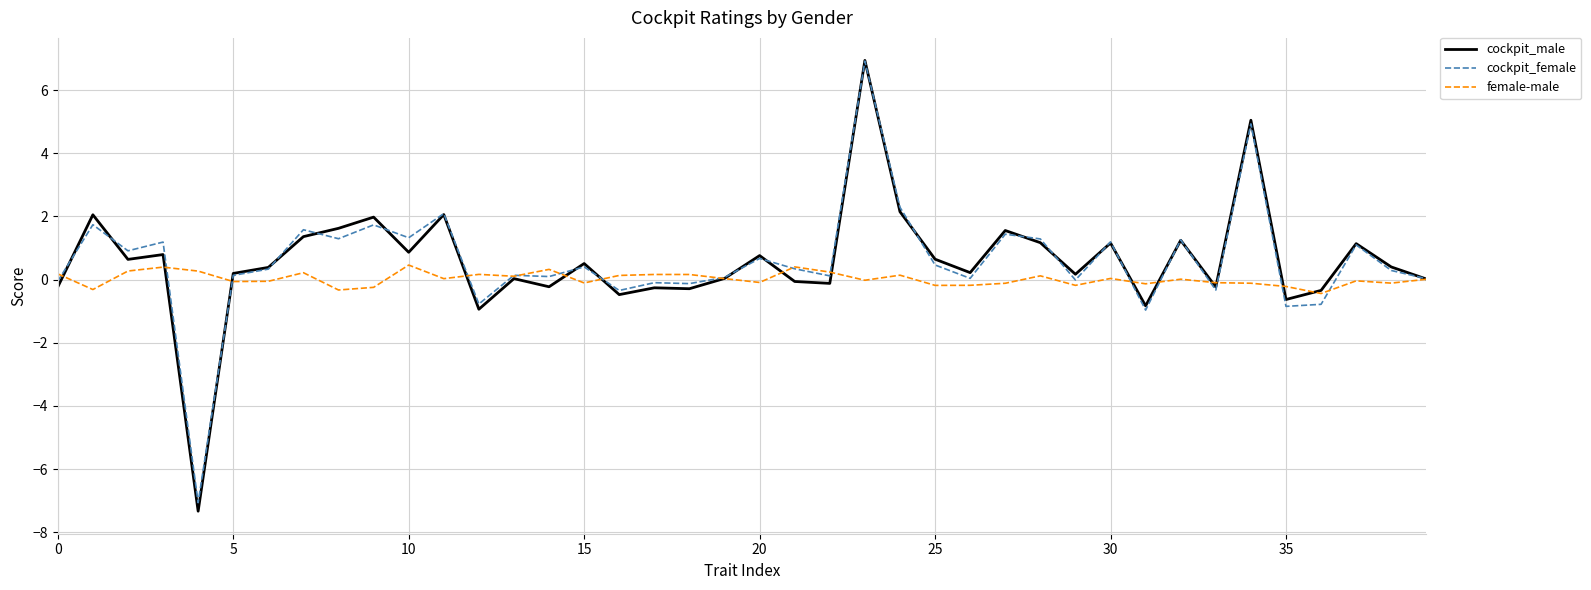

What is the minimum value shown in the chart?

-7.3